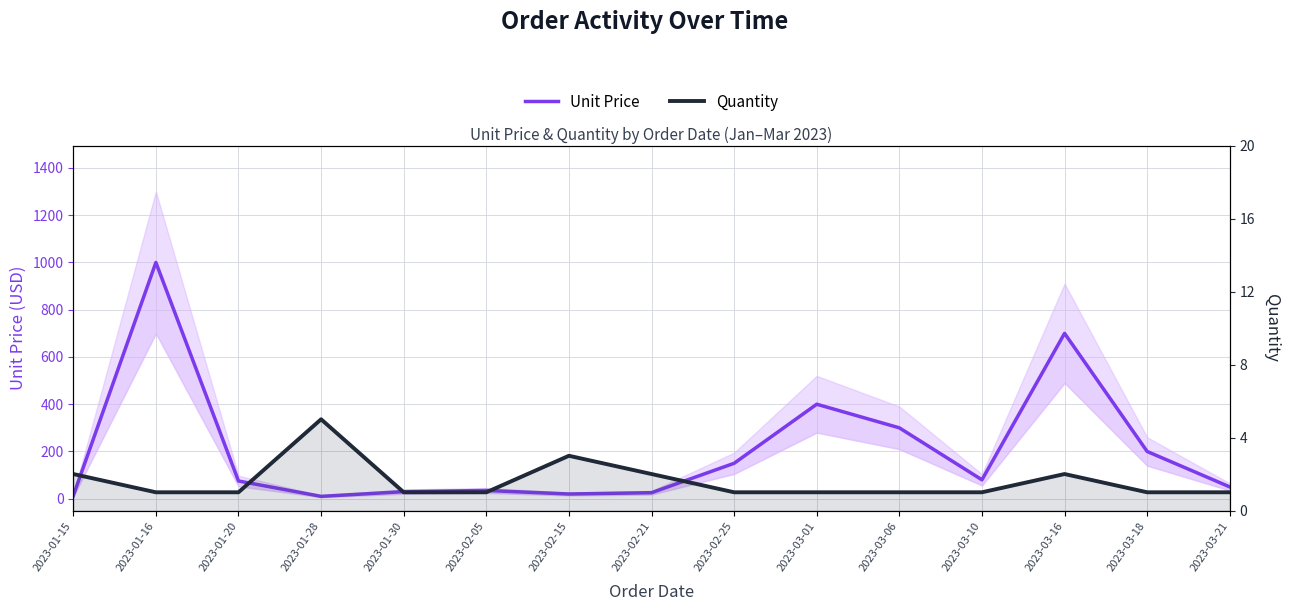

What is the difference between the maximum and minimum values in the Unit Price series?

990.0